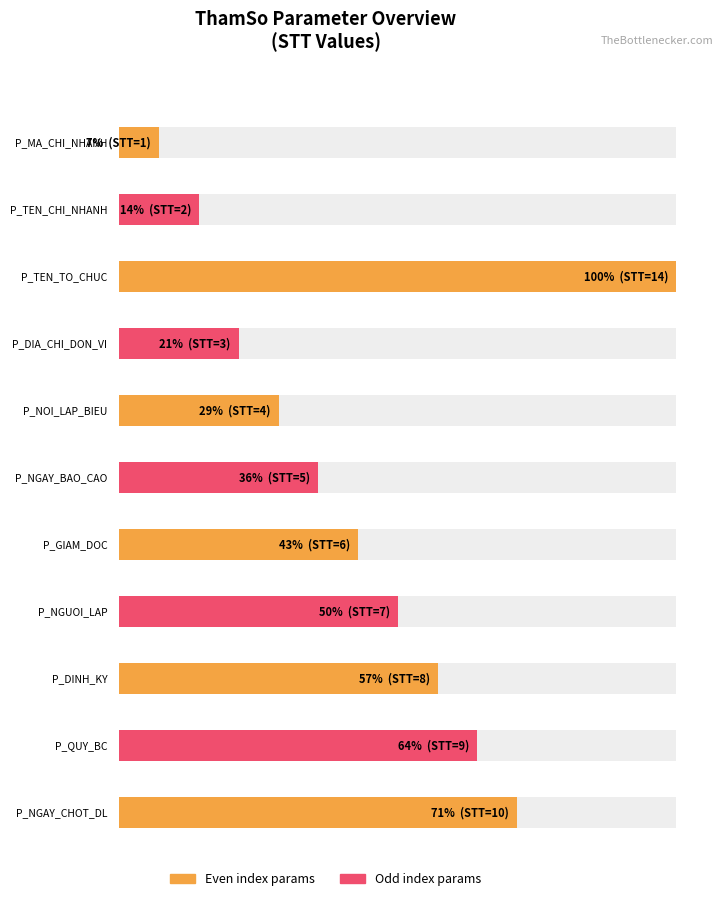

What is the sum of all values?

69